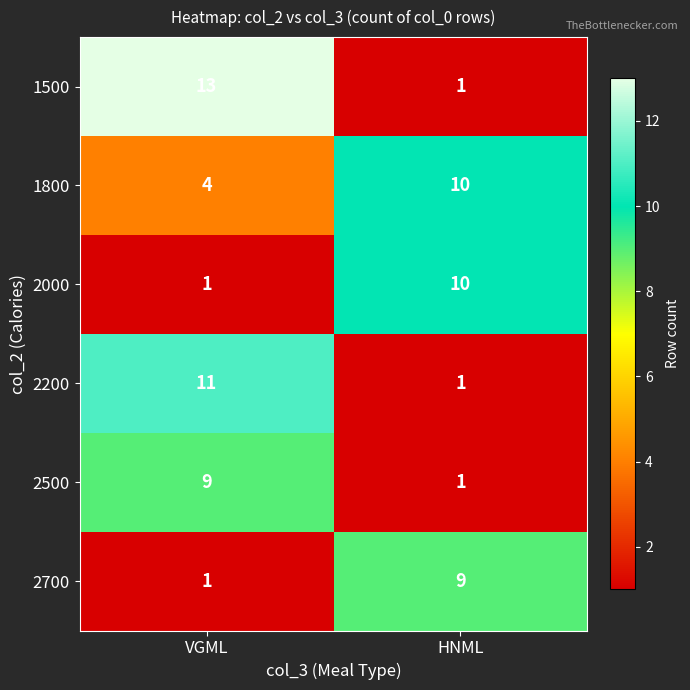

List the labels in order of 2700 value, largest first.

HNML, VGML